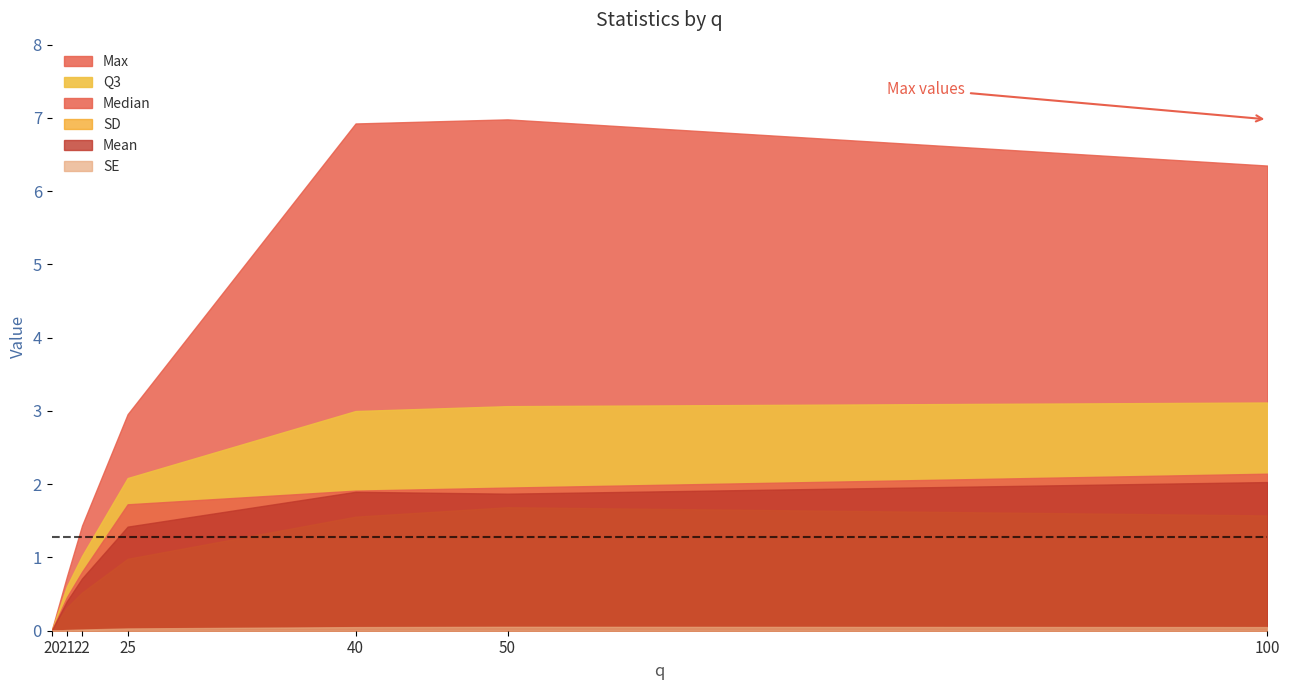

At which category is the sum across all series the highest?

50